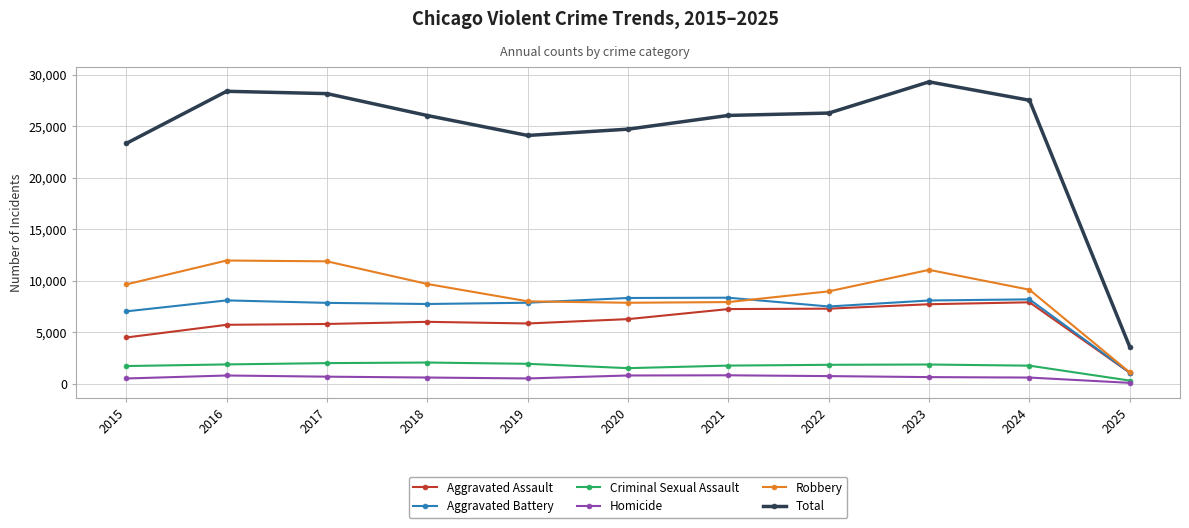

At which category does the chart reach its minimum across all series?

2025